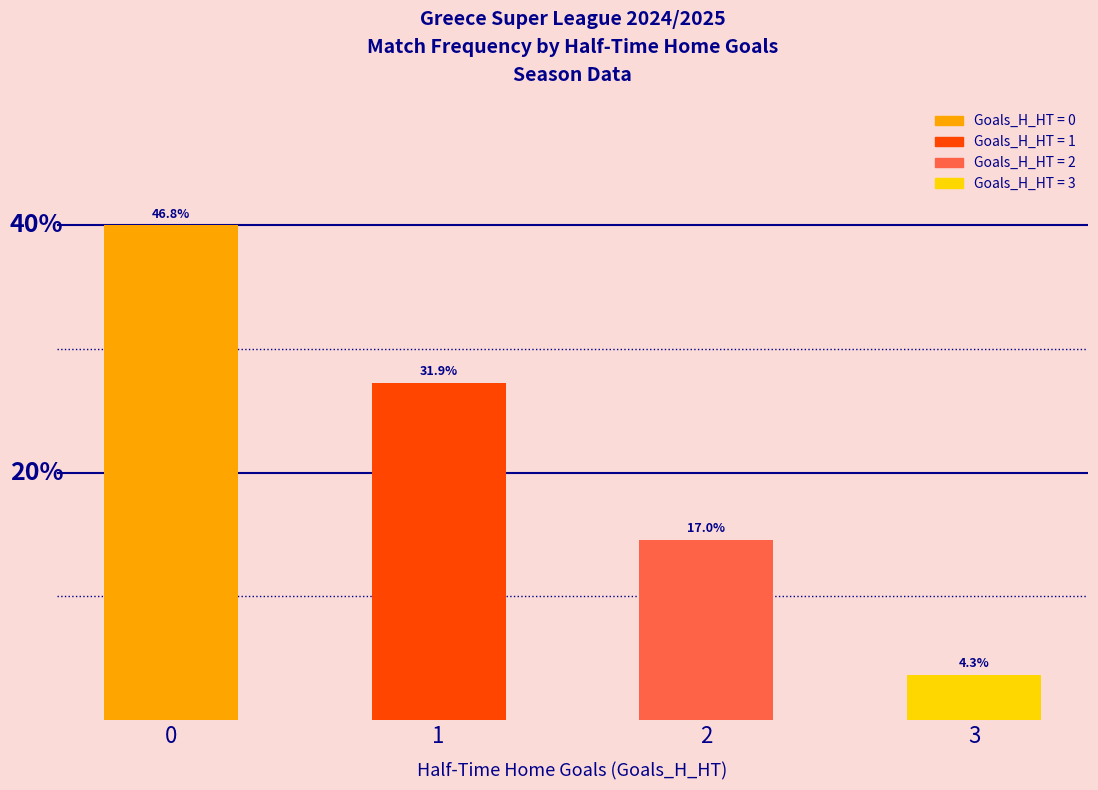

At which category does the chart reach its minimum across all series?

3